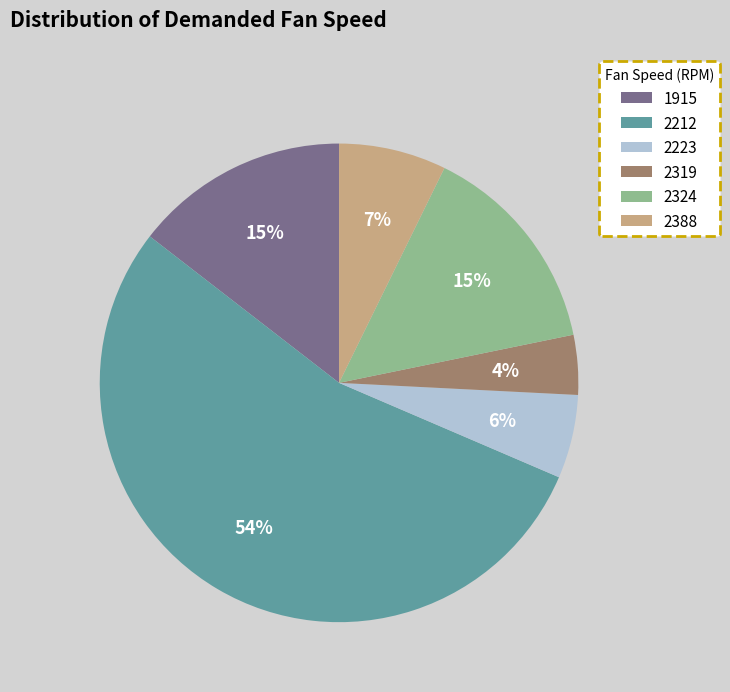

True or false: 2212 accounts for 54% of the total.

True